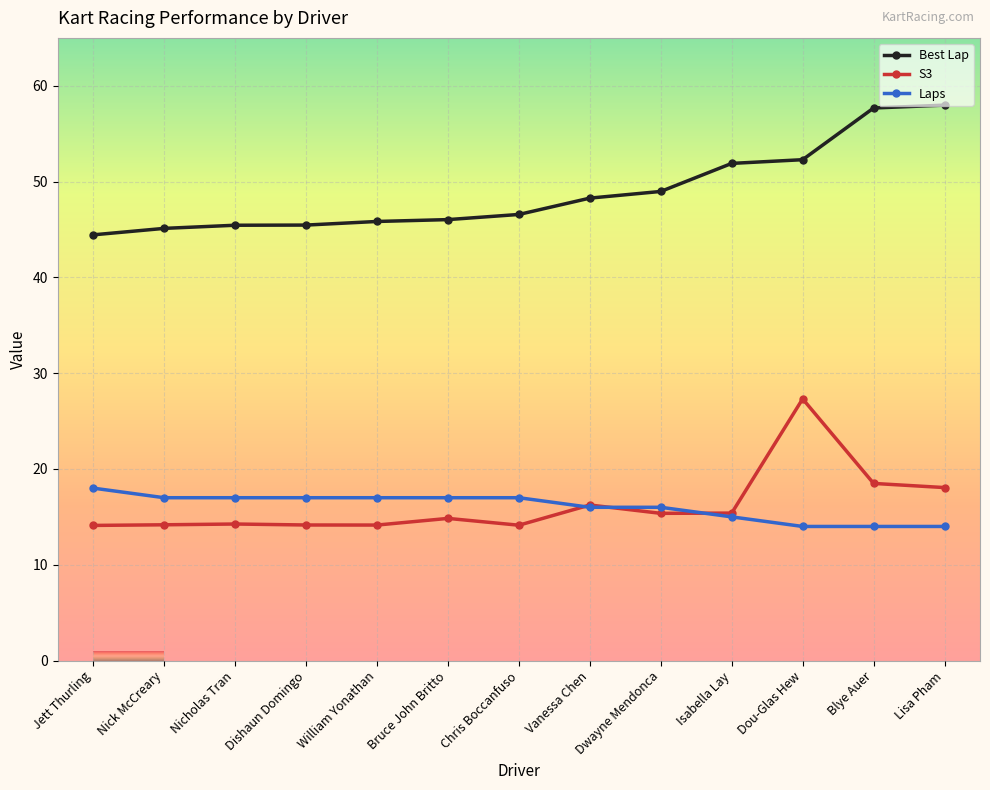

List the series in order of their peak value, highest first.

Best Lap, S3, Laps